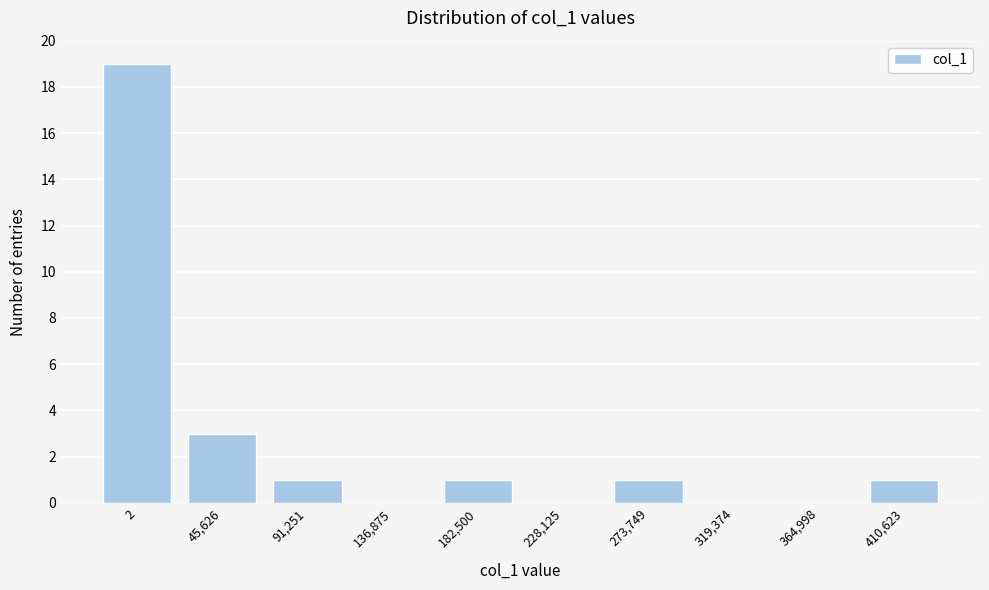

Reading left to right, transcribe all the data shown in this chart.

2=19	45,626=3	91,251=1	136,875=0	182,500=1	228,125=0	273,749=1	319,374=0	364,998=0	410,623=1